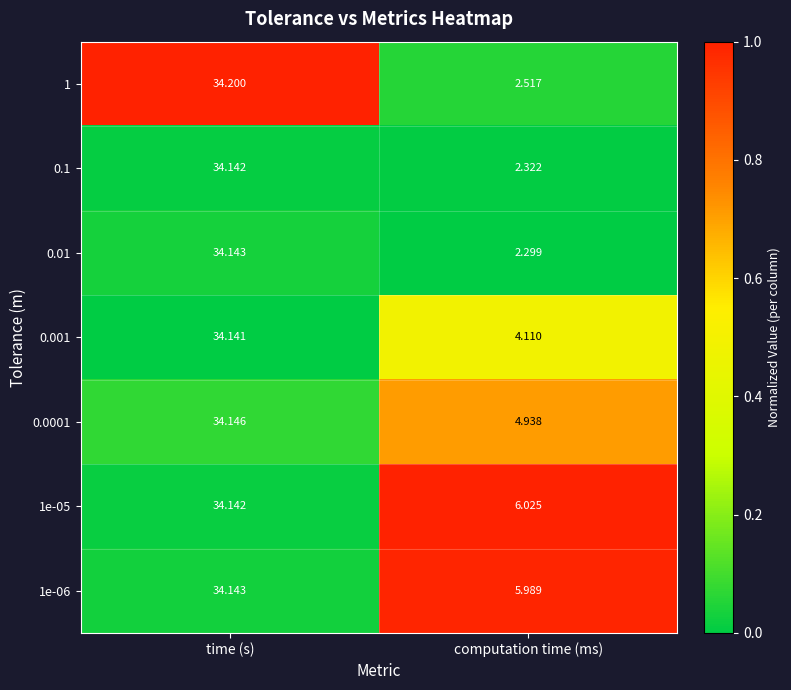

At which label does 0.01 reach its minimum?

computation time (ms)